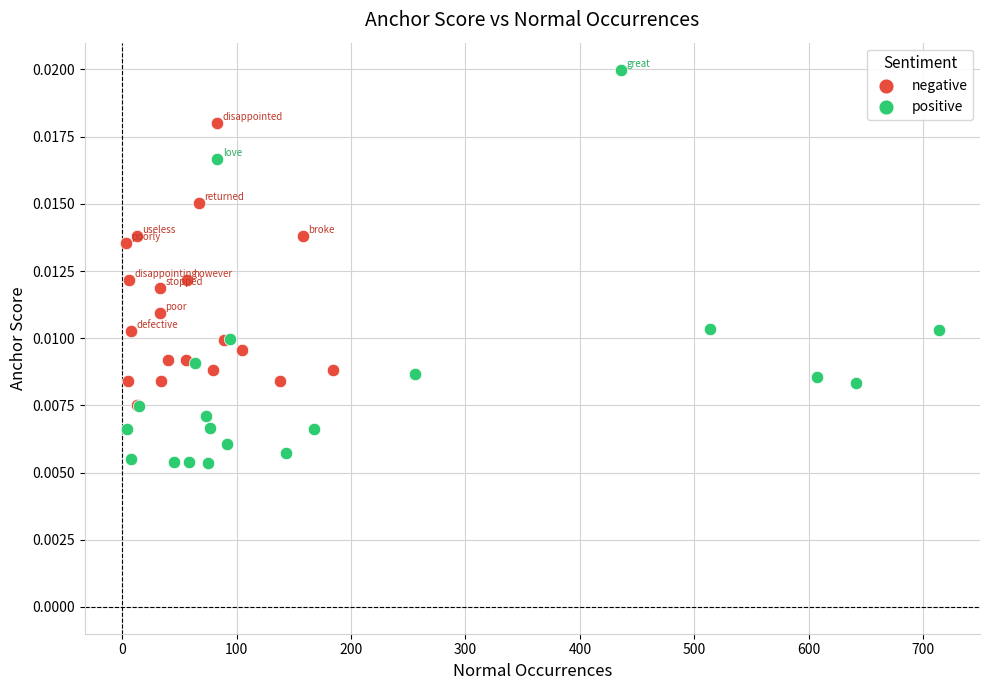

Which series has the widest spread of Y values?

positive